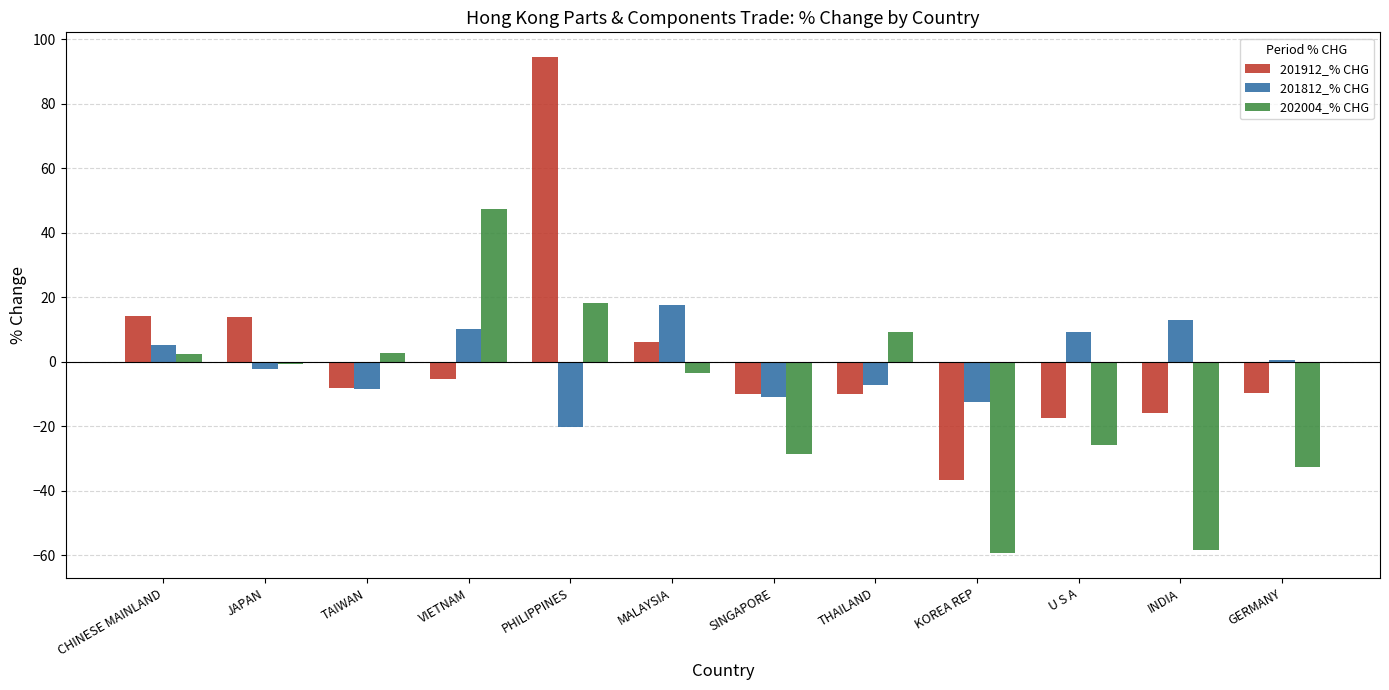

At which label does 201912_% CHG first exceed -8?

CHINESE MAINLAND